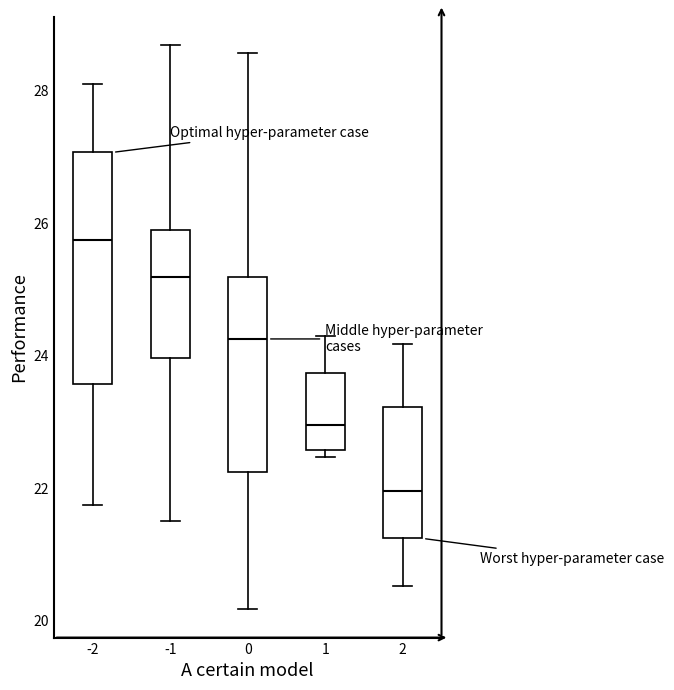

Which box's median line is the highest?

-2